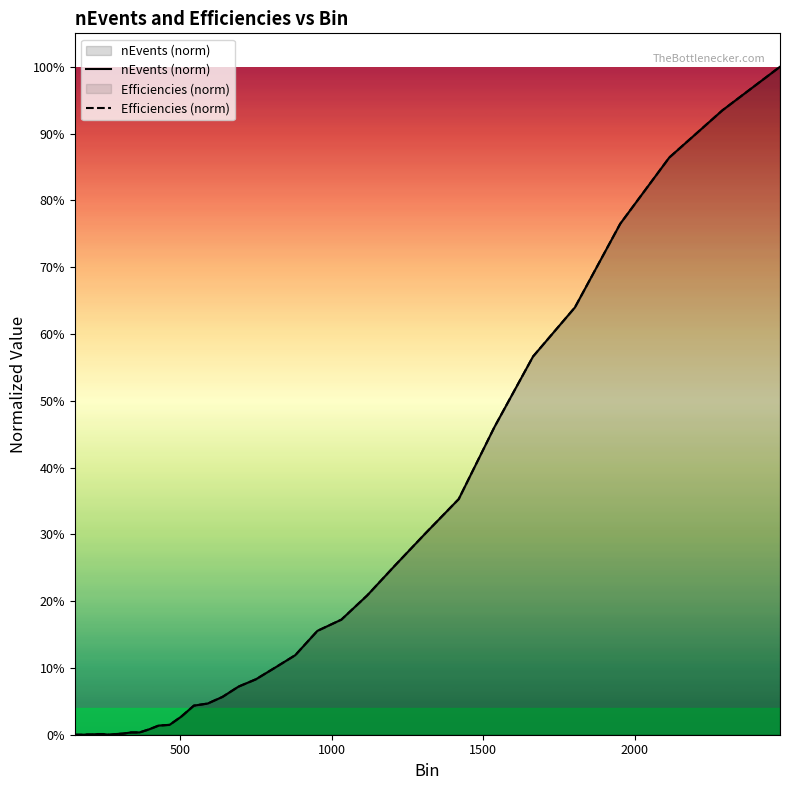

Reading left to right, what are all the values shown in this chart?

nEvents (norm): 0.0	0.0	0.0	0.0	0.0	0.0	0.0	0.0	0.0	0.0	0.0	0.0	0.0	0.0	0.0	0.0	0.0	0.0	0.1	0.1	0.1	0.1	0.1	0.2	0.2	0.2	0.3	0.3	0.4	0.5	0.6	0.6	0.8	0.9	0.9	1.0
Efficiencies (norm): 0.0	0.0	0.0	0.0	0.0	0.0	0.0	0.0	0.0	0.0	0.0	0.0	0.0	0.0	0.0	0.0	0.0	0.0	0.1	0.1	0.1	0.1	0.1	0.2	0.2	0.2	0.3	0.3	0.4	0.5	0.6	0.6	0.8	0.9	0.9	1.0